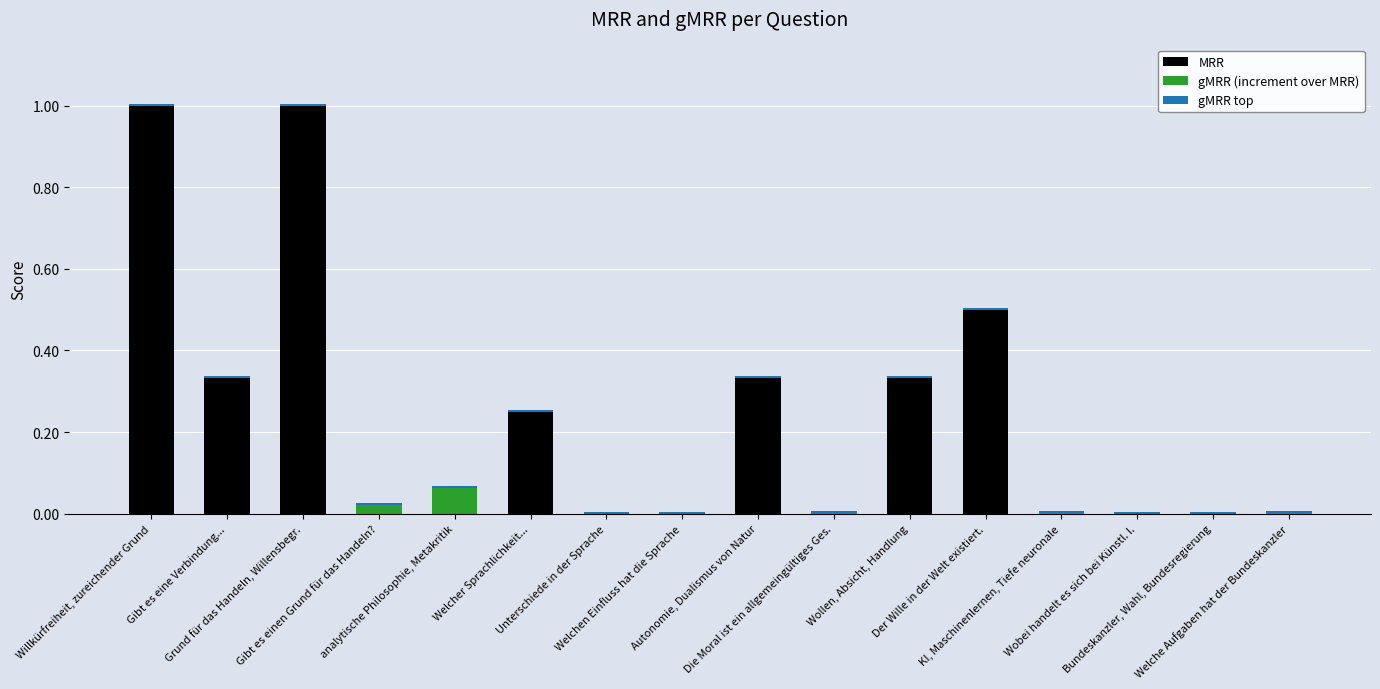

What is the sum of all MRR values?

3.8